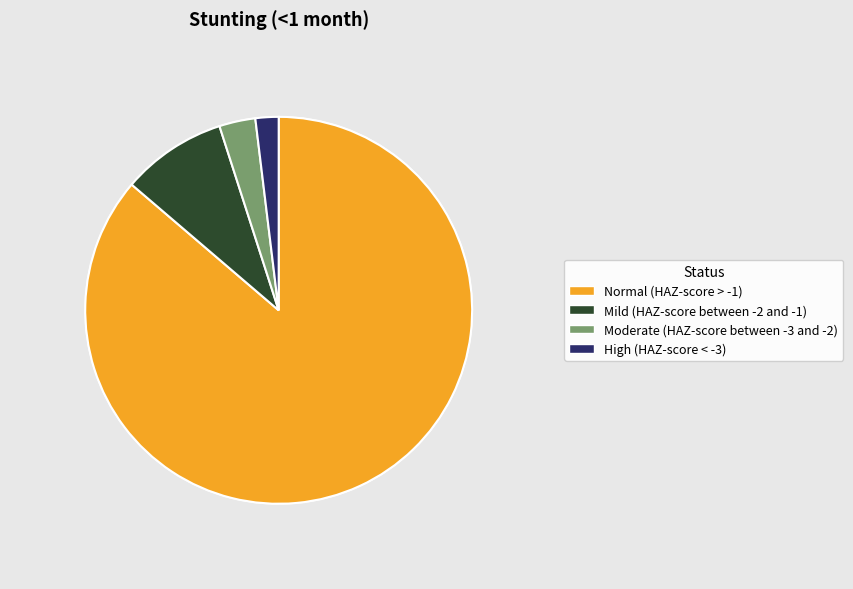

Between High (HAZ-score < -3) and Mild (HAZ-score between -2 and -1), which is larger?

Mild (HAZ-score between -2 and -1)